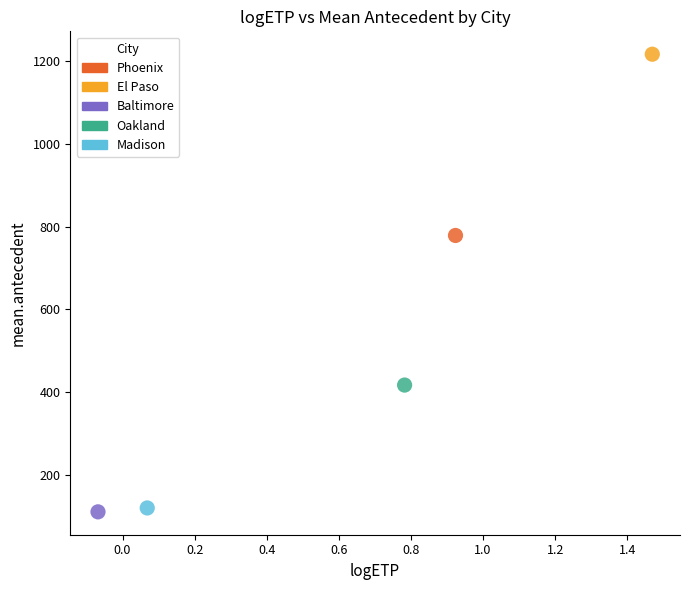

What are all the series names shown in the legend?

Phoenix, El Paso, Baltimore, Oakland, Madison